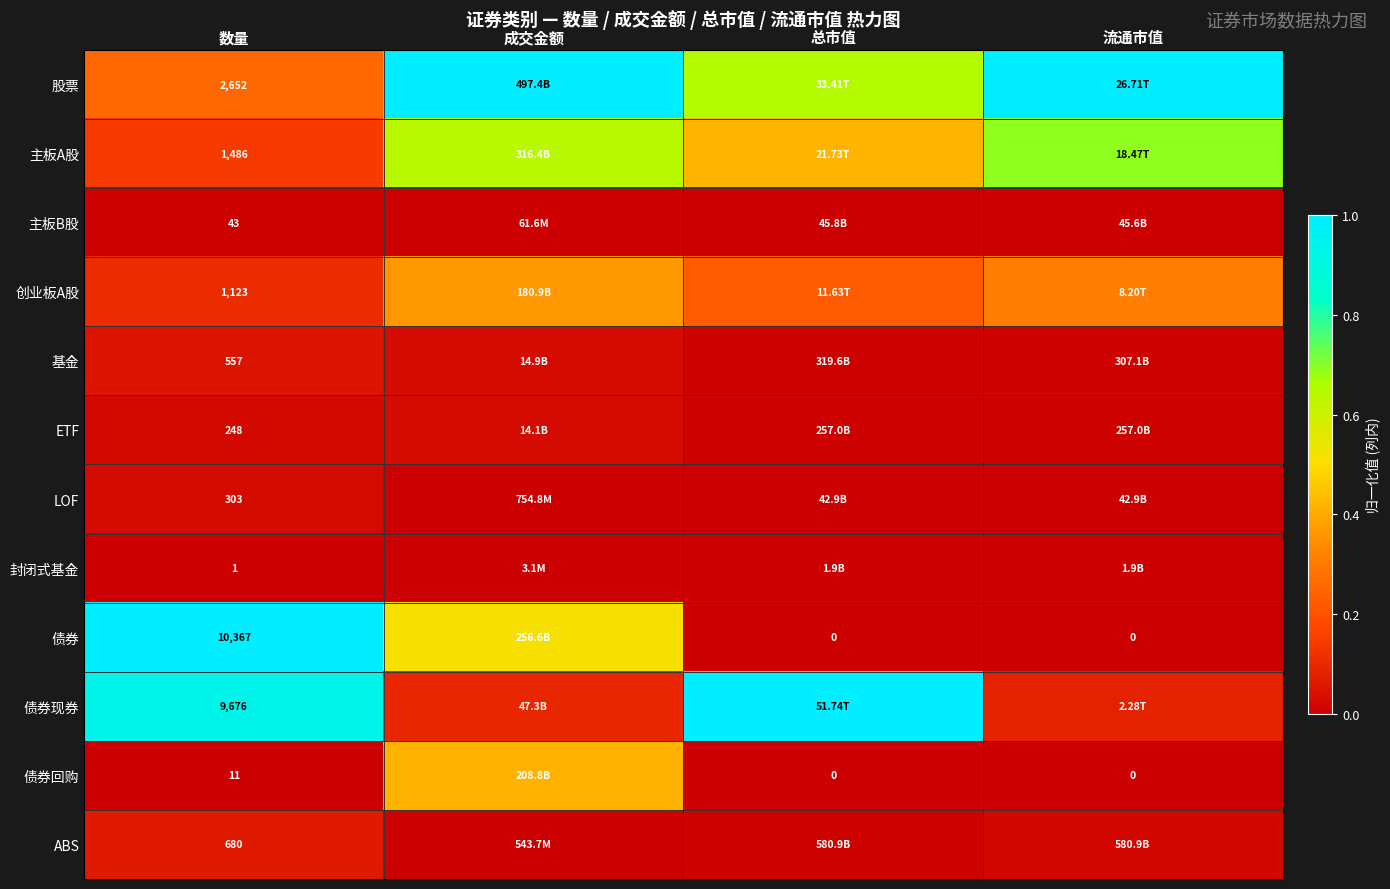

Rank the series at 数量 from lowest to highest value.

封闭式基金, 债券回购, 主板B股, ETF, LOF, 基金, ABS, 创业板A股, 主板A股, 股票, 债券现券, 债券